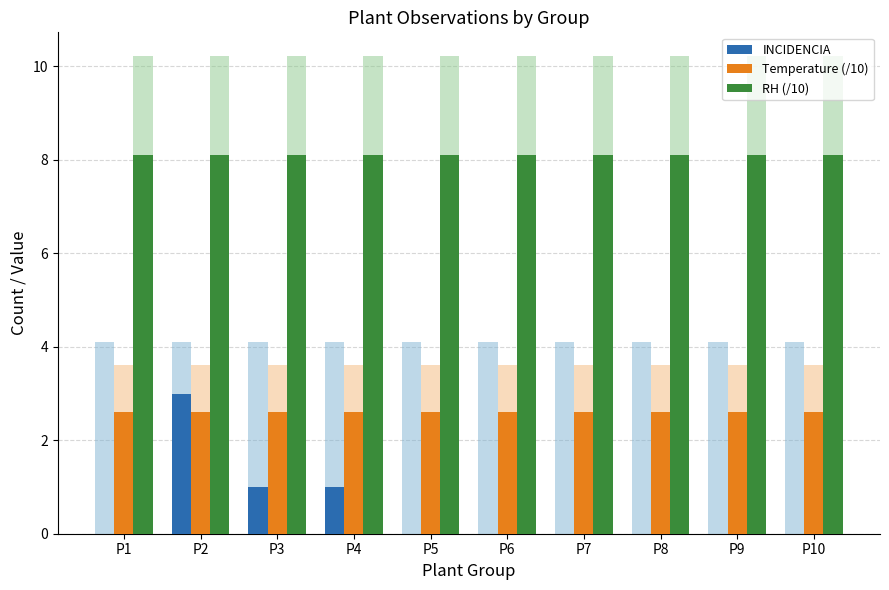

At which category is the sum across all series the highest?

P2